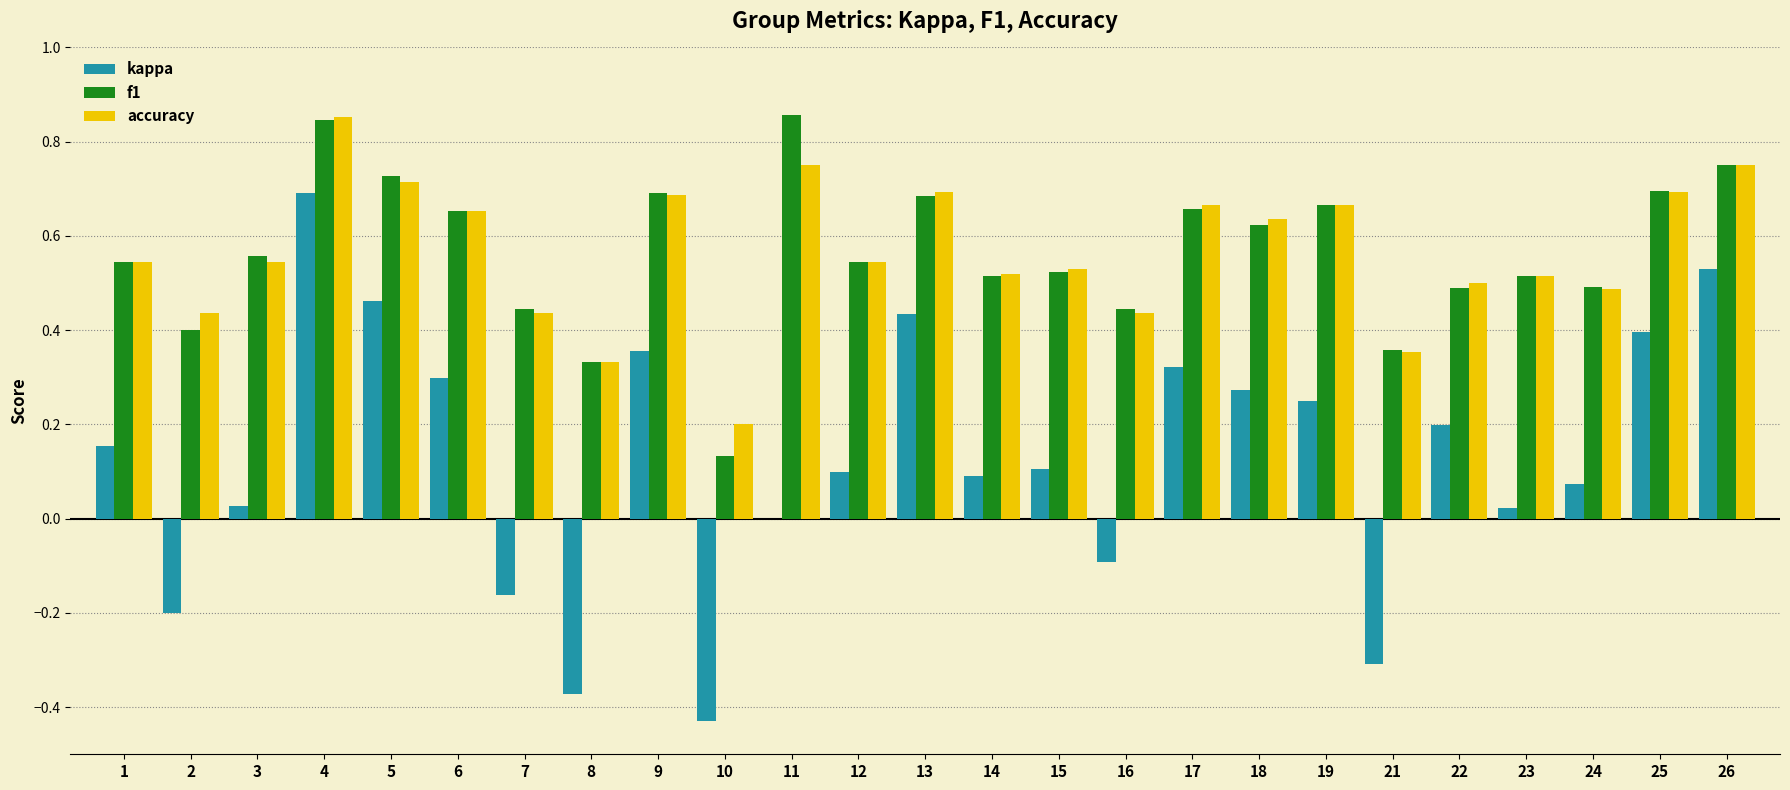

How many distinct data groups are displayed?

3